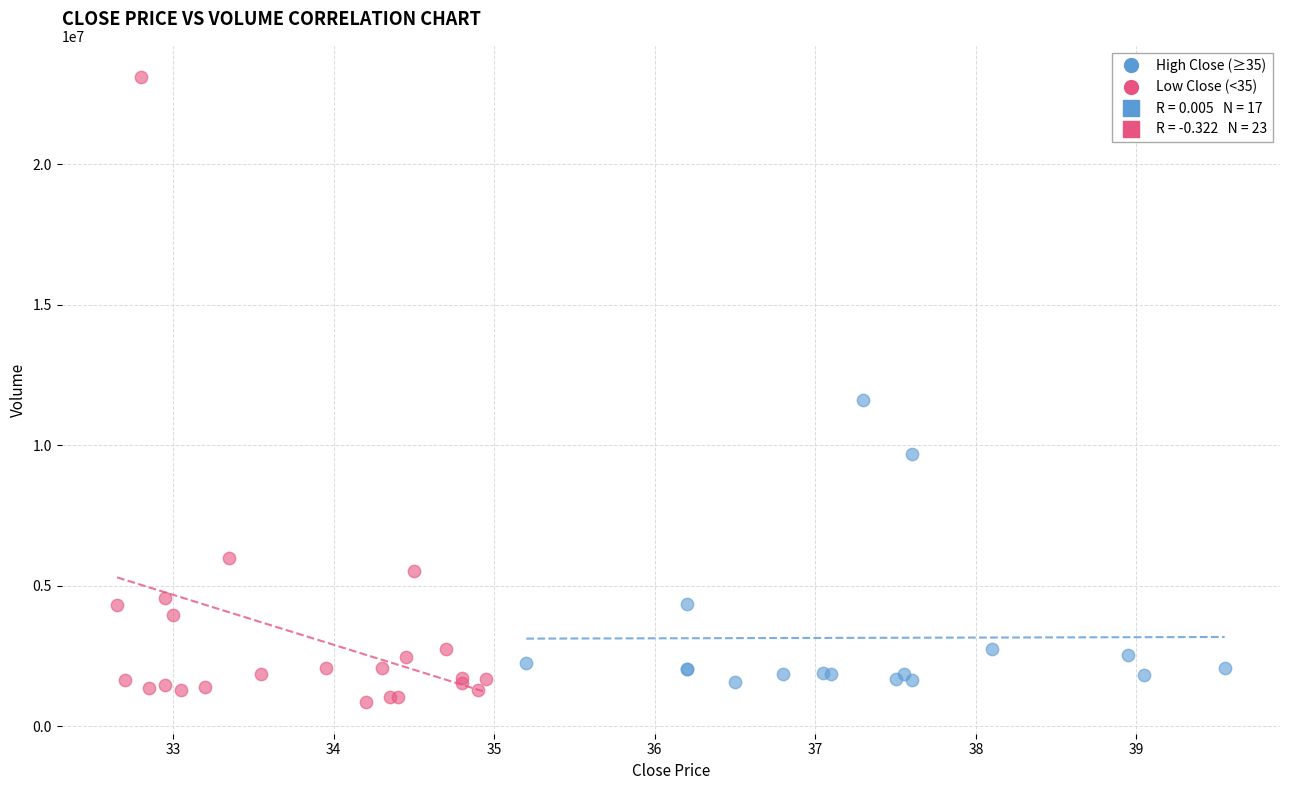

Which series has the largest Y range (max minus min)?

Low Close (<35)